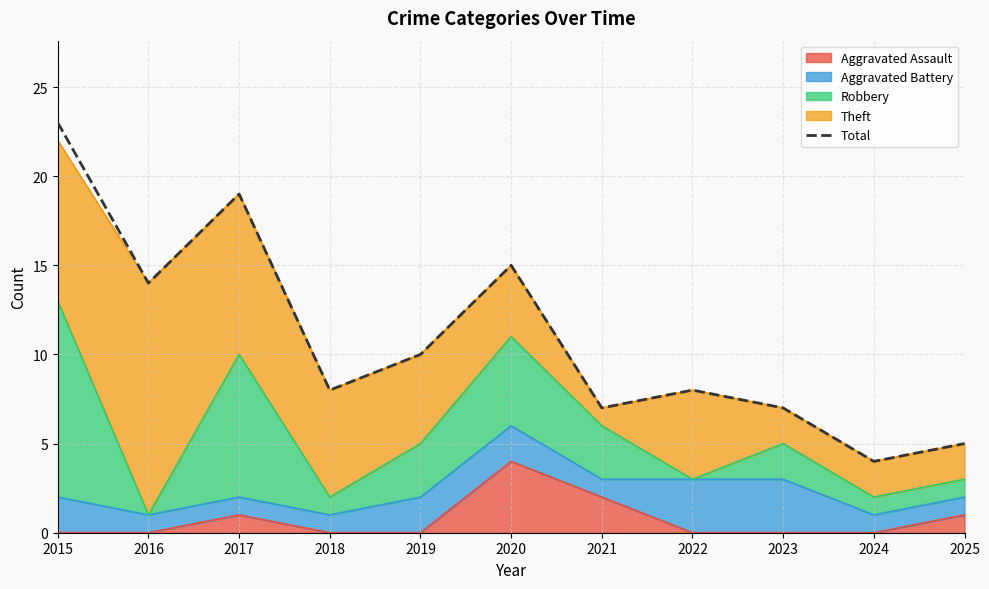

Reading left to right, transcribe all the data shown in this chart.

2015=23	2016=14	2017=19	2018=8	2019=10	2020=15	2021=7	2022=8	2023=7	2024=4	2025=5